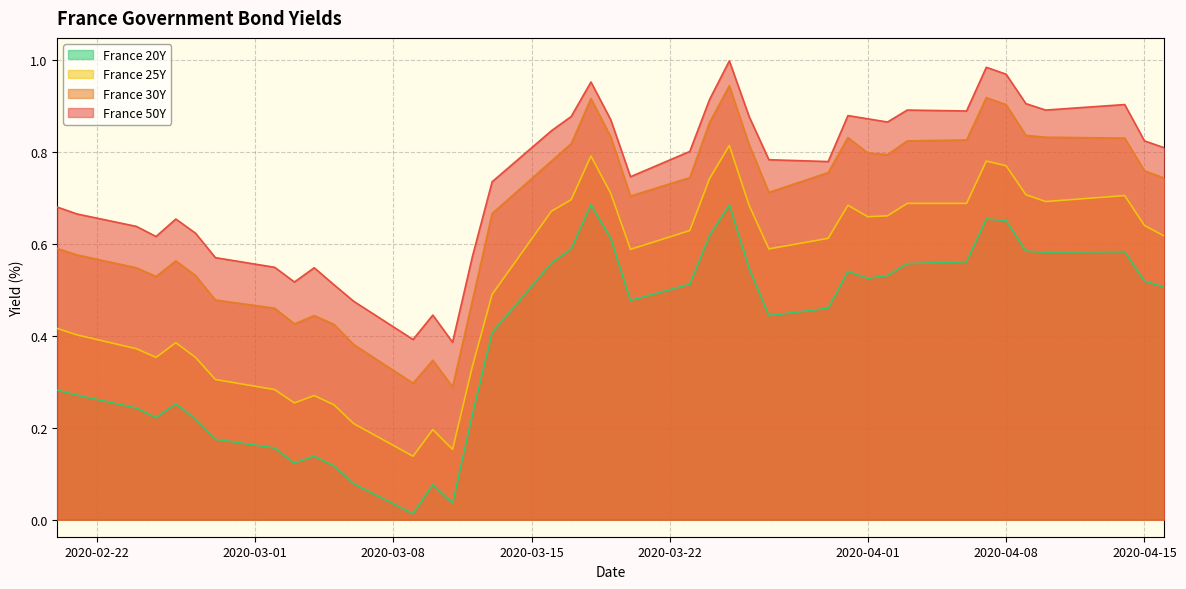

List the series in order of their overall mean, highest first.

France 50Y, France 30Y, France 25Y, France 20Y